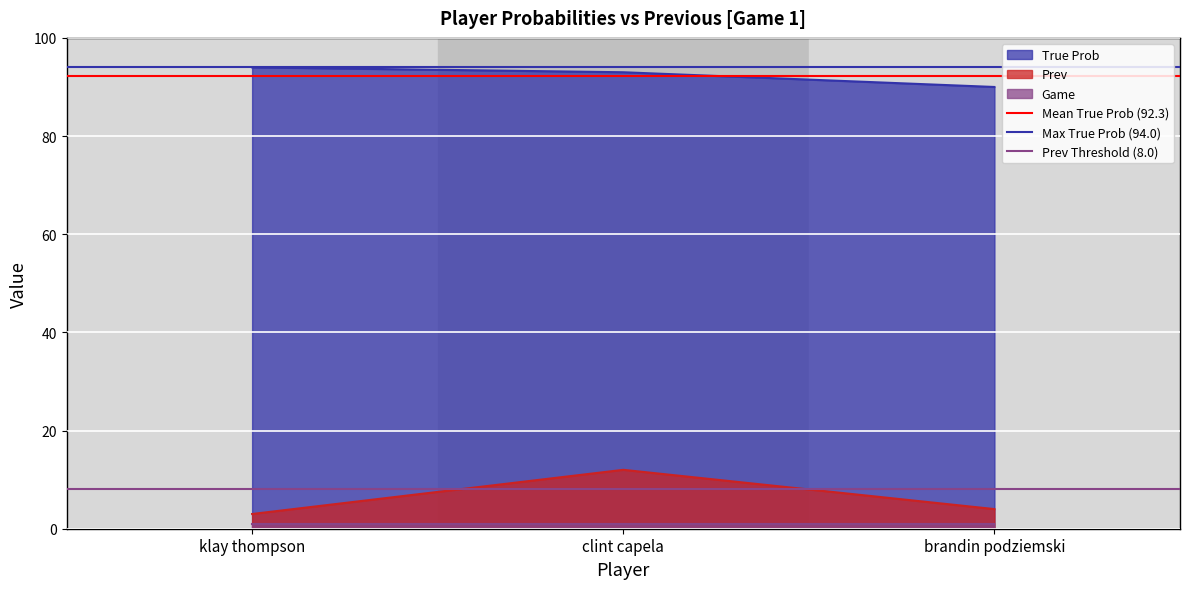

Which label corresponds to the smallest value in the chart?

klay thompson